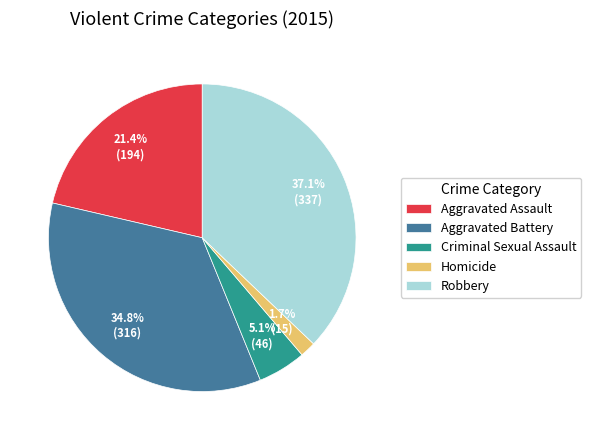

Does Criminal Sexual Assault represent more than half of the total?

No